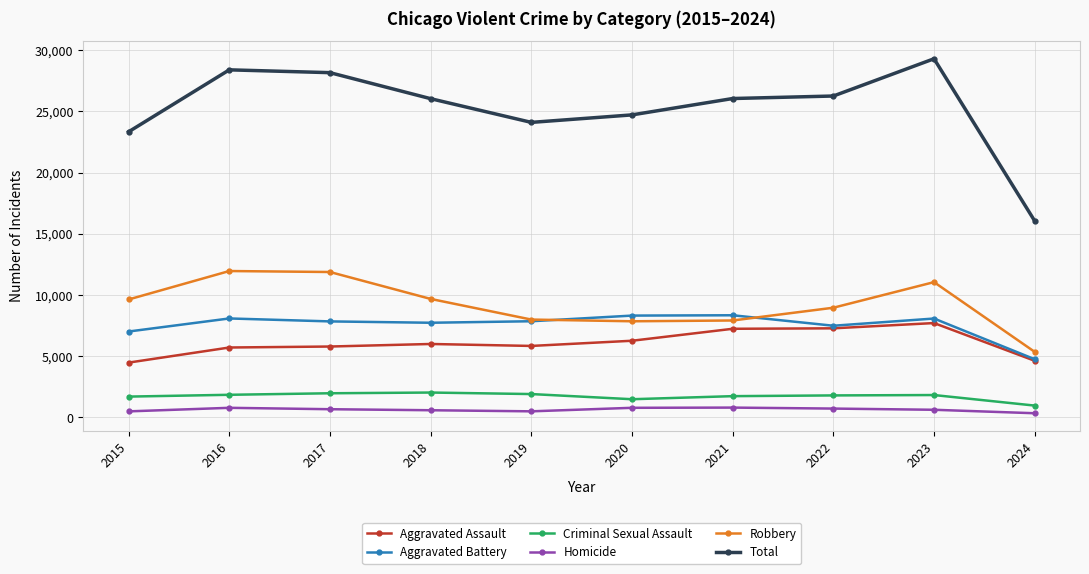

At which category is the sum across all series the highest?

2023